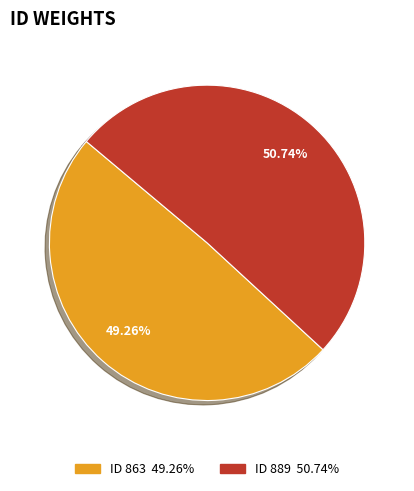

Is there any slice that represents more than half of the pie?

Yes